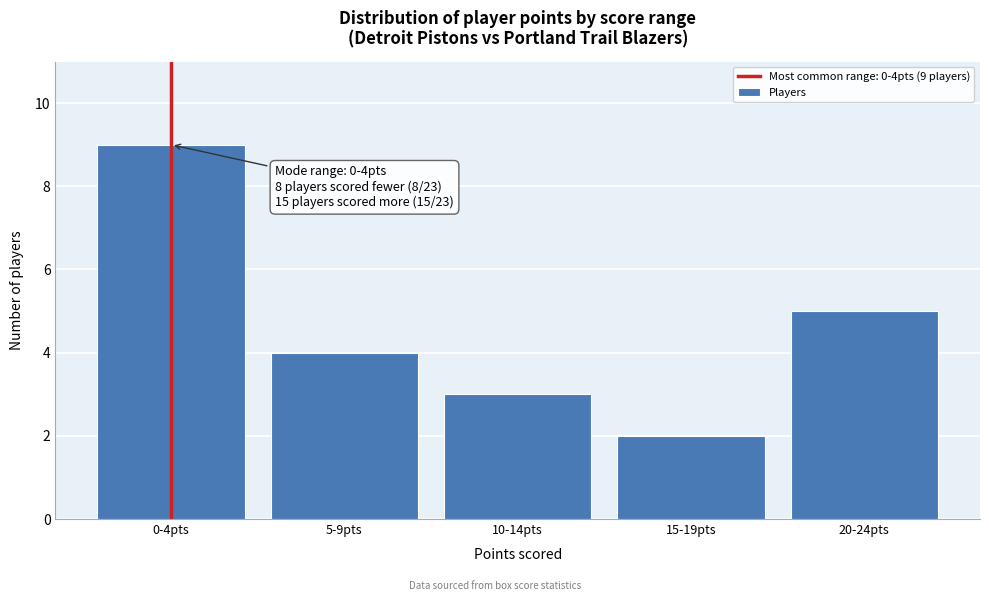

Reading left to right, extract all data points from this chart.

9	4	3	2	5